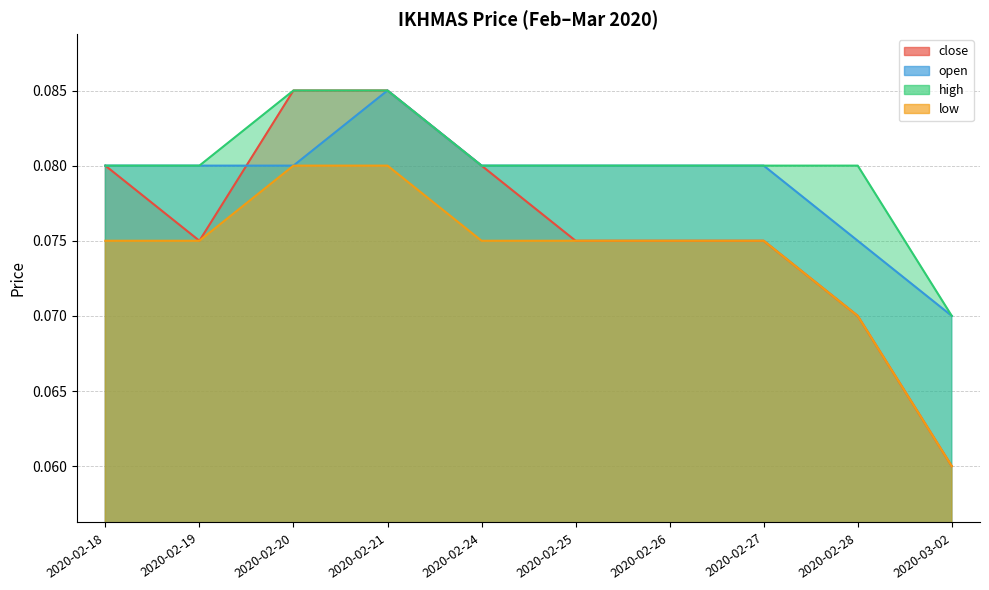

How many low values are between 0 and 1?

10